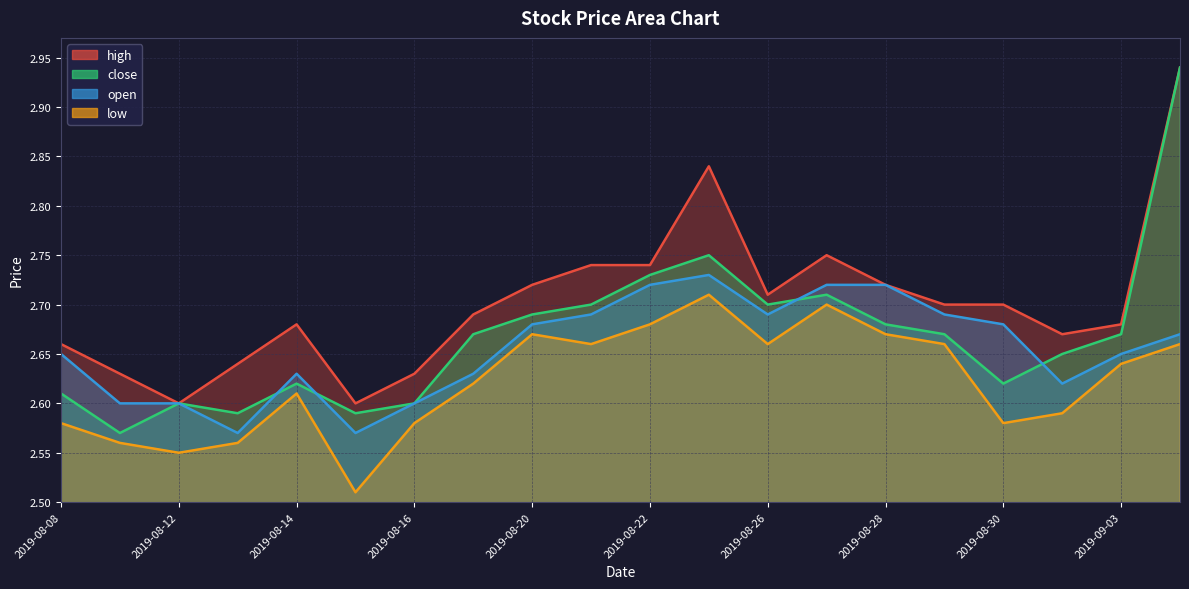

Reading right to left, transcribe all the data shown in this chart.

high: 2019-09-04=2.9	2019-09-03=2.7	2019-09-02=2.7	2019-08-30=2.7	2019-08-29=2.7	2019-08-28=2.7	2019-08-27=2.8	2019-08-26=2.7	2019-08-23=2.8	2019-08-22=2.7	2019-08-21=2.7	2019-08-20=2.7	2019-08-19=2.7	2019-08-16=2.6	2019-08-15=2.6	2019-08-14=2.7	2019-08-13=2.6	2019-08-12=2.6	2019-08-09=2.6	2019-08-08=2.7
close: 2019-09-04=2.9	2019-09-03=2.7	2019-09-02=2.6	2019-08-30=2.6	2019-08-29=2.7	2019-08-28=2.7	2019-08-27=2.7	2019-08-26=2.7	2019-08-23=2.8	2019-08-22=2.7	2019-08-21=2.7	2019-08-20=2.7	2019-08-19=2.7	2019-08-16=2.6	2019-08-15=2.6	2019-08-14=2.6	2019-08-13=2.6	2019-08-12=2.6	2019-08-09=2.6	2019-08-08=2.6
open: 2019-09-04=2.7	2019-09-03=2.6	2019-09-02=2.6	2019-08-30=2.7	2019-08-29=2.7	2019-08-28=2.7	2019-08-27=2.7	2019-08-26=2.7	2019-08-23=2.7	2019-08-22=2.7	2019-08-21=2.7	2019-08-20=2.7	2019-08-19=2.6	2019-08-16=2.6	2019-08-15=2.6	2019-08-14=2.6	2019-08-13=2.6	2019-08-12=2.6	2019-08-09=2.6	2019-08-08=2.6
low: 2019-09-04=2.7	2019-09-03=2.6	2019-09-02=2.6	2019-08-30=2.6	2019-08-29=2.7	2019-08-28=2.7	2019-08-27=2.7	2019-08-26=2.7	2019-08-23=2.7	2019-08-22=2.7	2019-08-21=2.7	2019-08-20=2.7	2019-08-19=2.6	2019-08-16=2.6	2019-08-15=2.5	2019-08-14=2.6	2019-08-13=2.6	2019-08-12=2.5	2019-08-09=2.6	2019-08-08=2.6